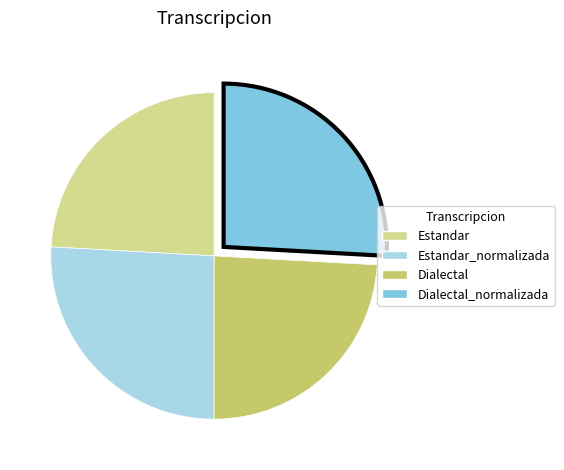

Does any single category account for the majority?

No